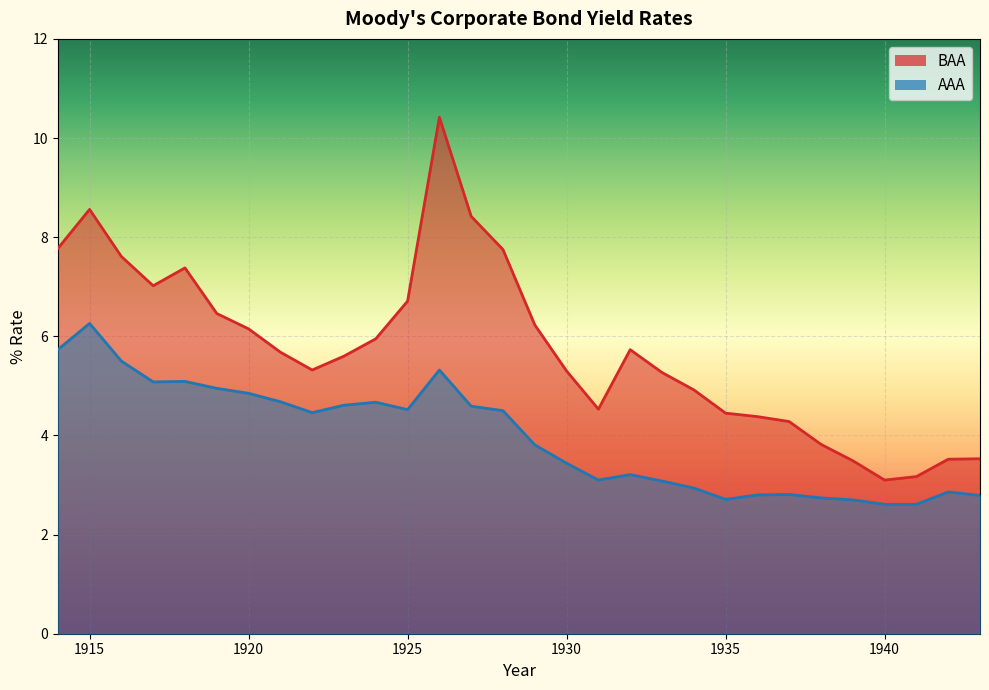

True or false: BAA and AAA cross at least once.

False